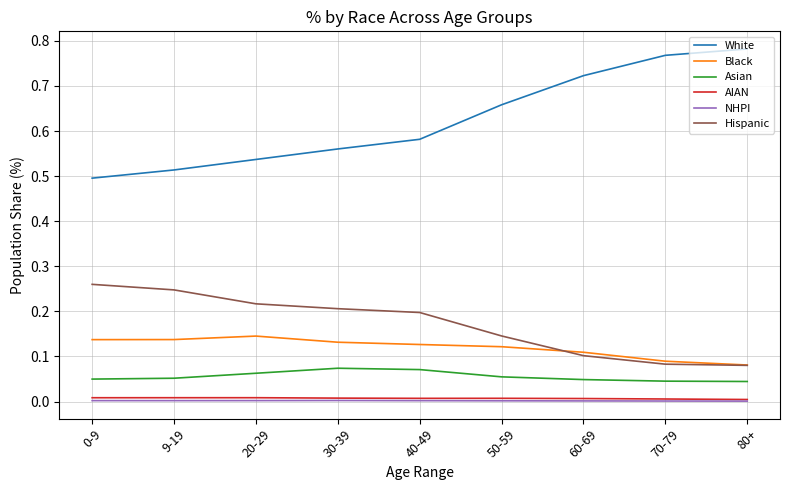

What position from the right is 0-9?

9